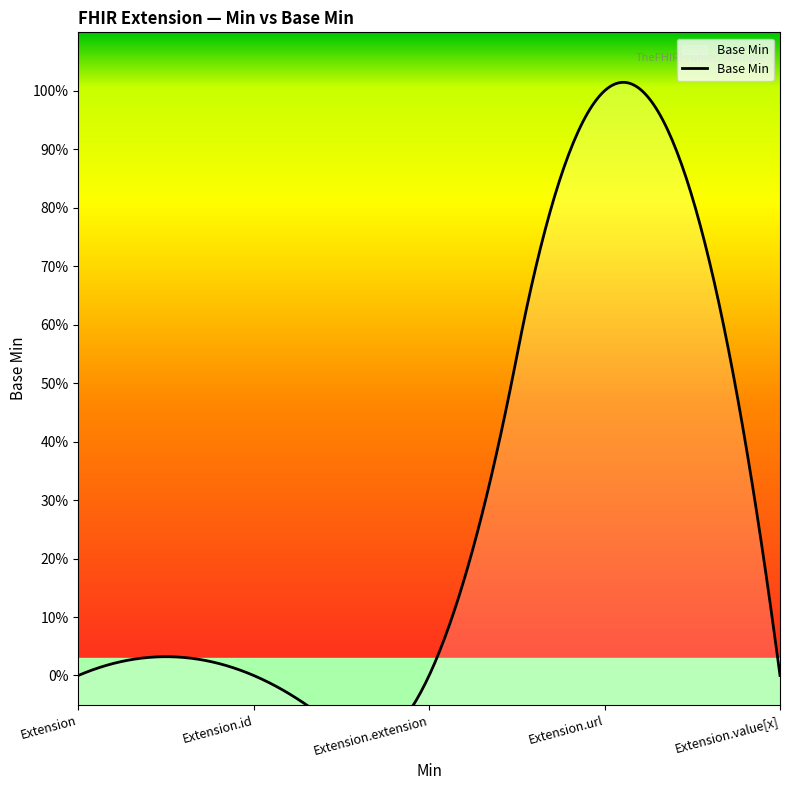

The chart shows a value of 0 at Extension. True or false?

False